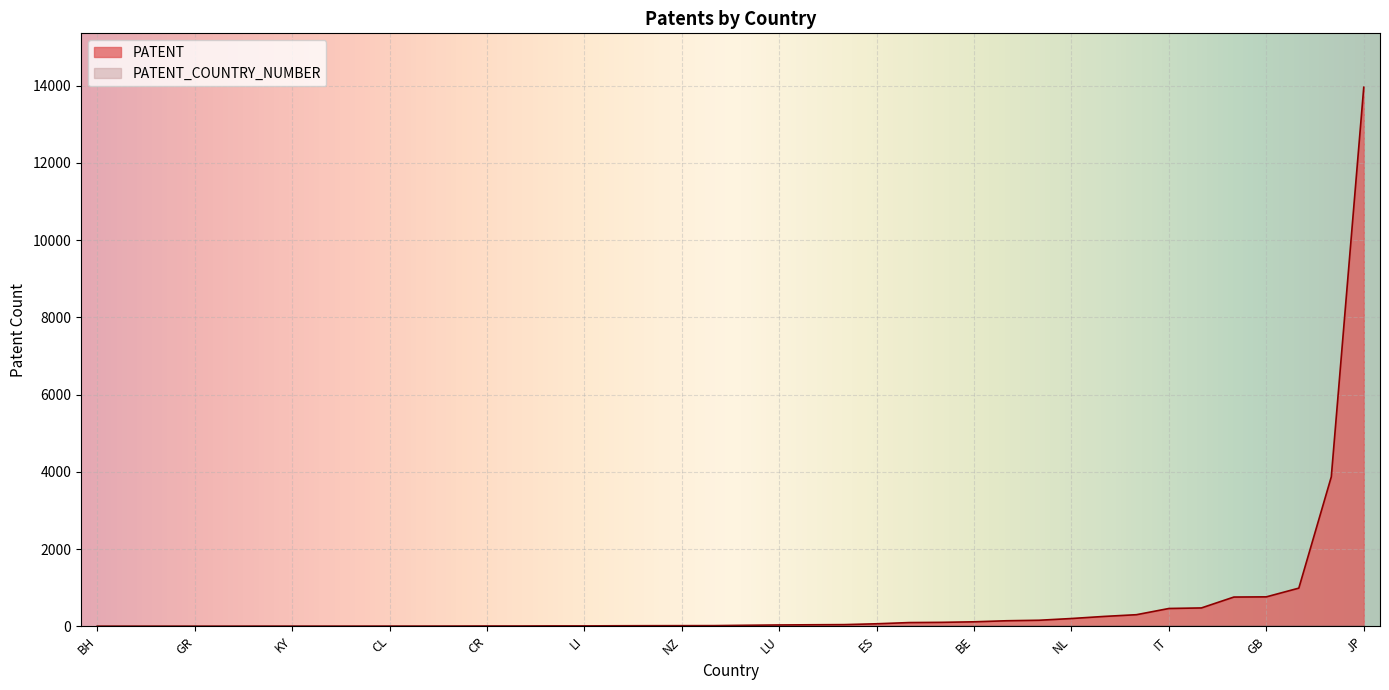

Count the number of data series in this chart.

2